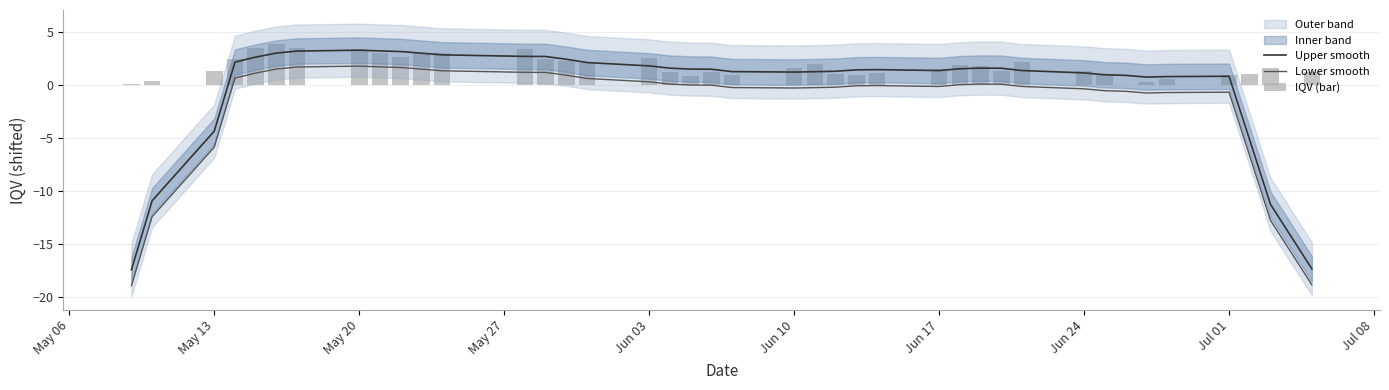

What is the total value across all series at May 27?

5.2